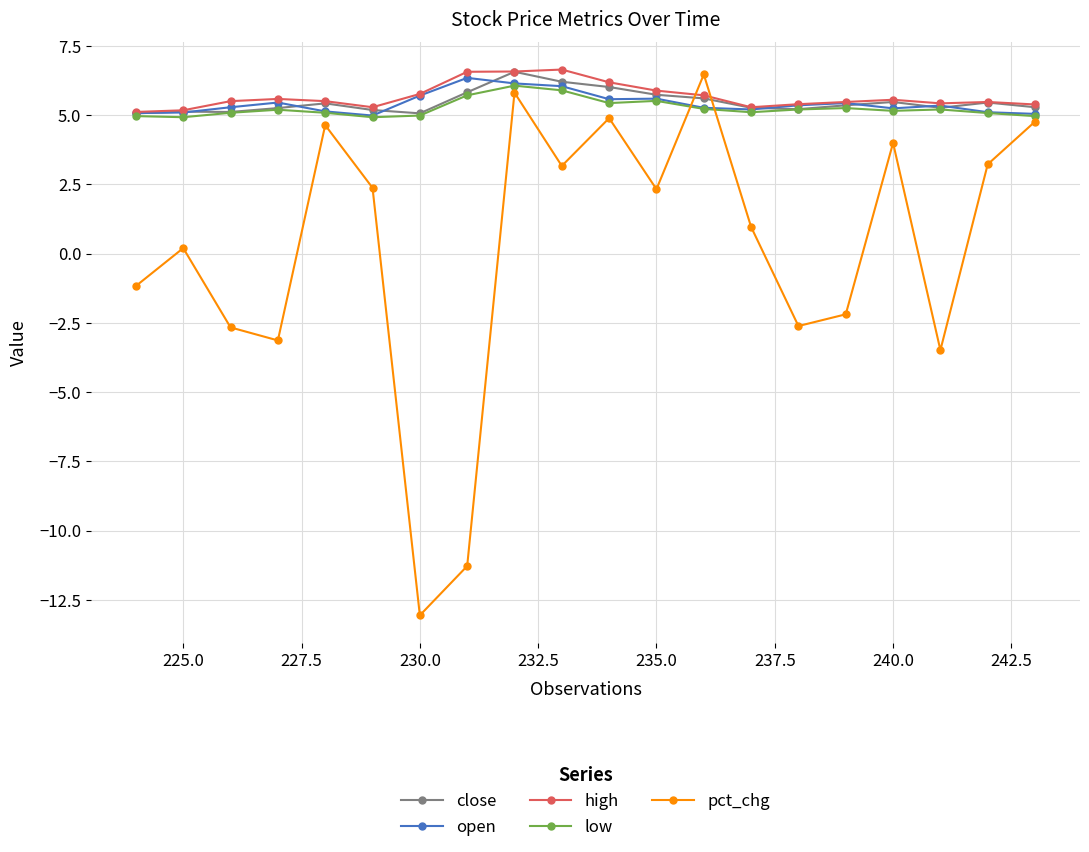

What is the average value of the open series?

5.4